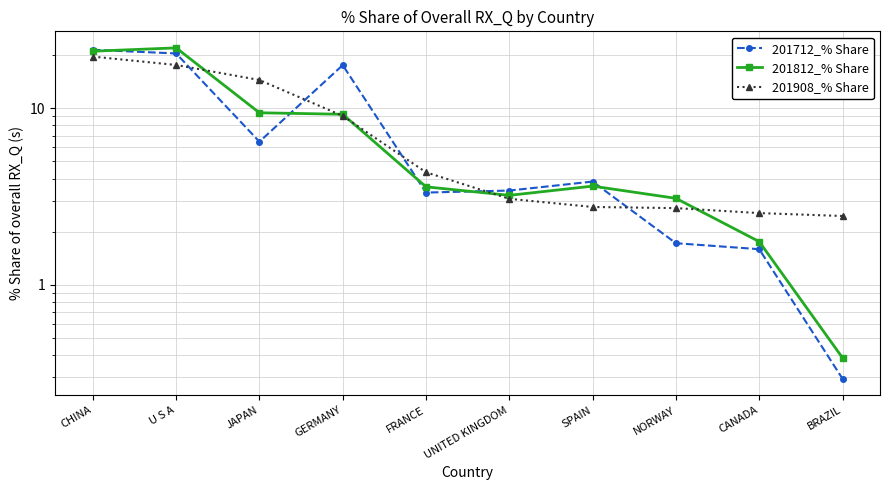

Reading right to left, what are all the values shown in this chart?

201712_% Share: BRAZIL=0.3	CANADA=1.6	NORWAY=1.7	SPAIN=3.8	UNITED KINGDOM=3.4	FRANCE=3.3	GERMANY=17.6	JAPAN=6.5	U S A=20.4	CHINA=21.4
201812_% Share: BRAZIL=0.4	CANADA=1.8	NORWAY=3.1	SPAIN=3.6	UNITED KINGDOM=3.2	FRANCE=3.6	GERMANY=9.2	JAPAN=9.4	U S A=22.0	CHINA=21.1
201908_% Share: BRAZIL=2.5	CANADA=2.5	NORWAY=2.7	SPAIN=2.8	UNITED KINGDOM=3.1	FRANCE=4.3	GERMANY=9.1	JAPAN=14.5	U S A=17.6	CHINA=19.6